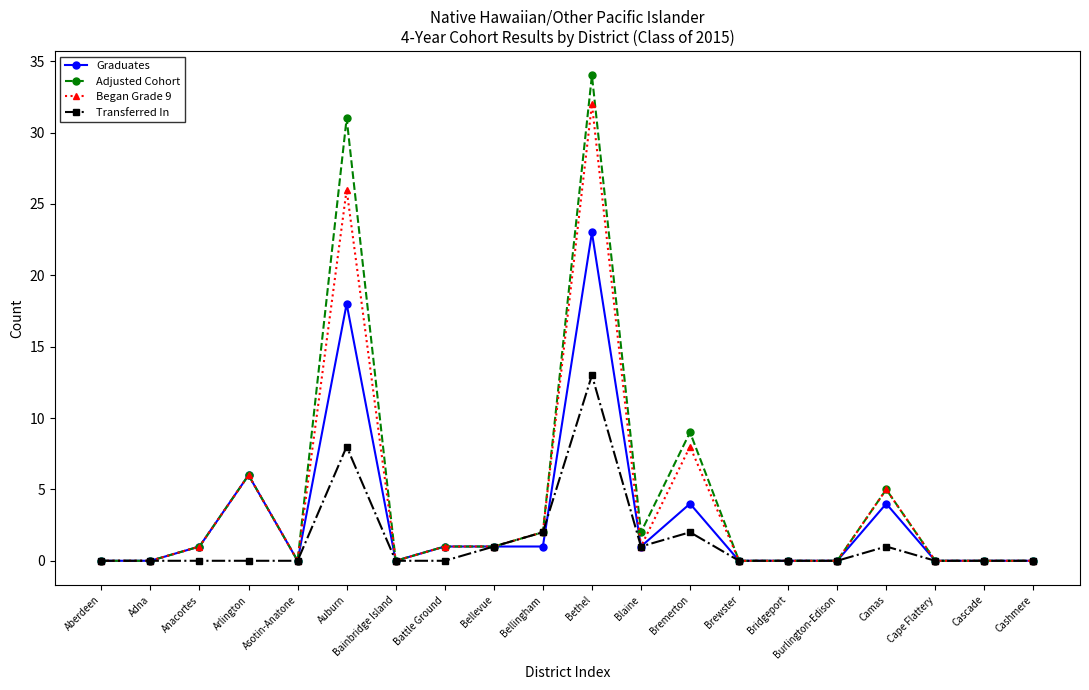

What position from the right is Camas?

4